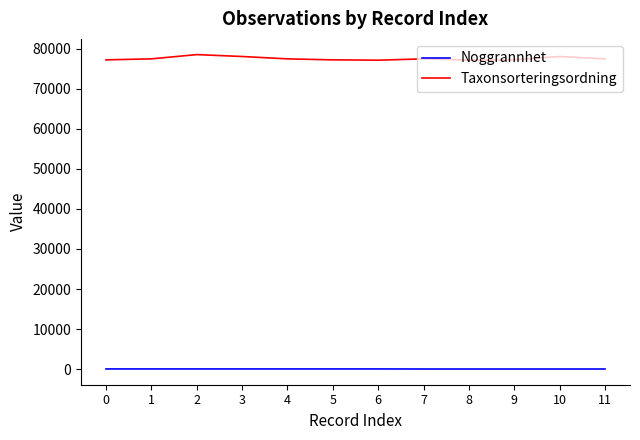

What is the maximum value shown in the chart?

78569